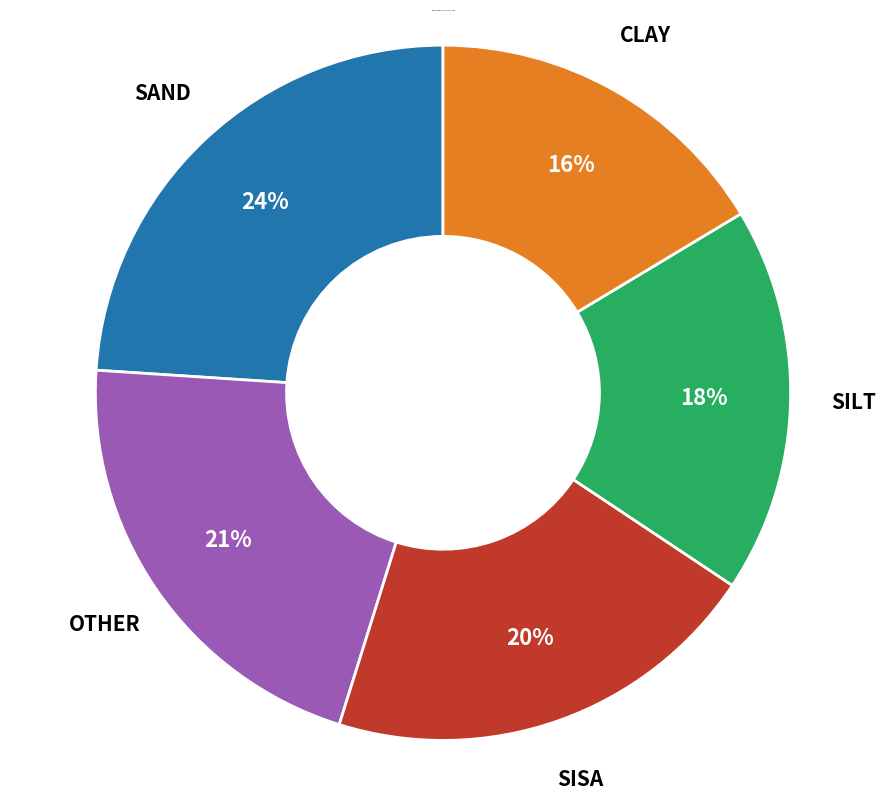

Is there a majority slice in this chart?

No